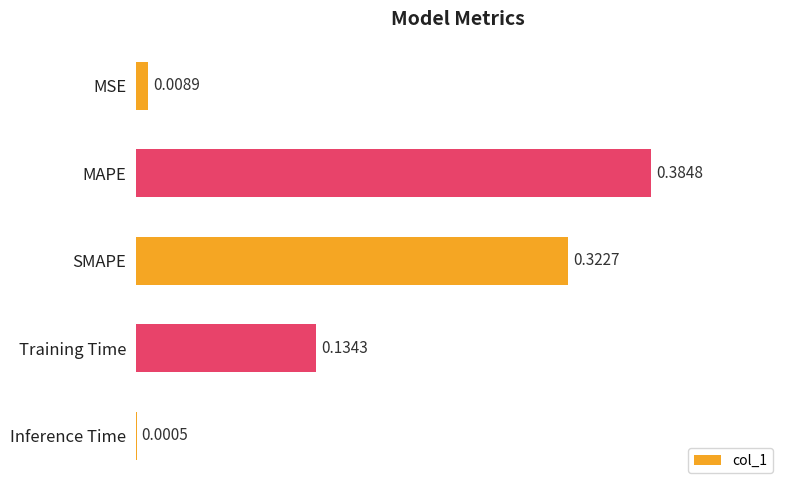

What is the sum of all values?

0.9